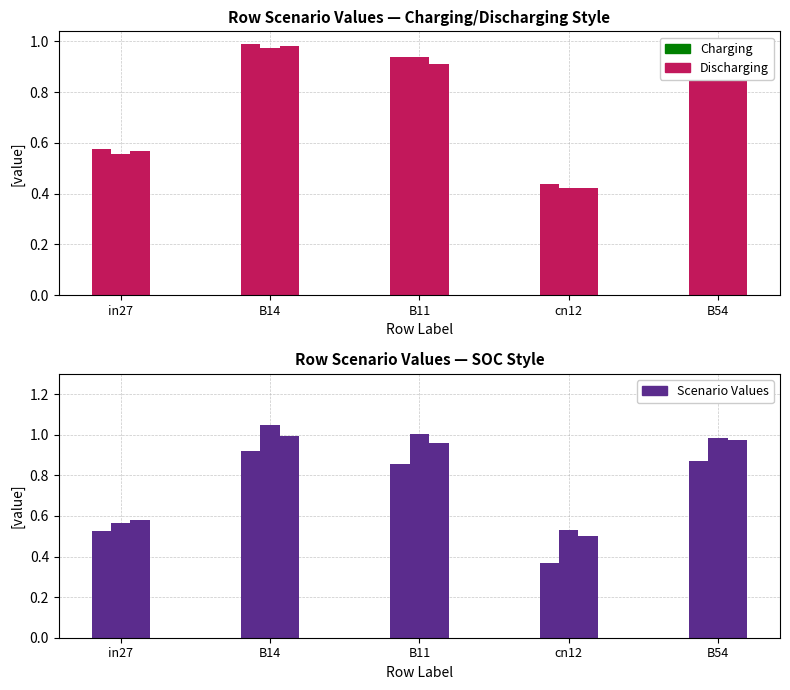

What is the total value across all series at B11?

1.8